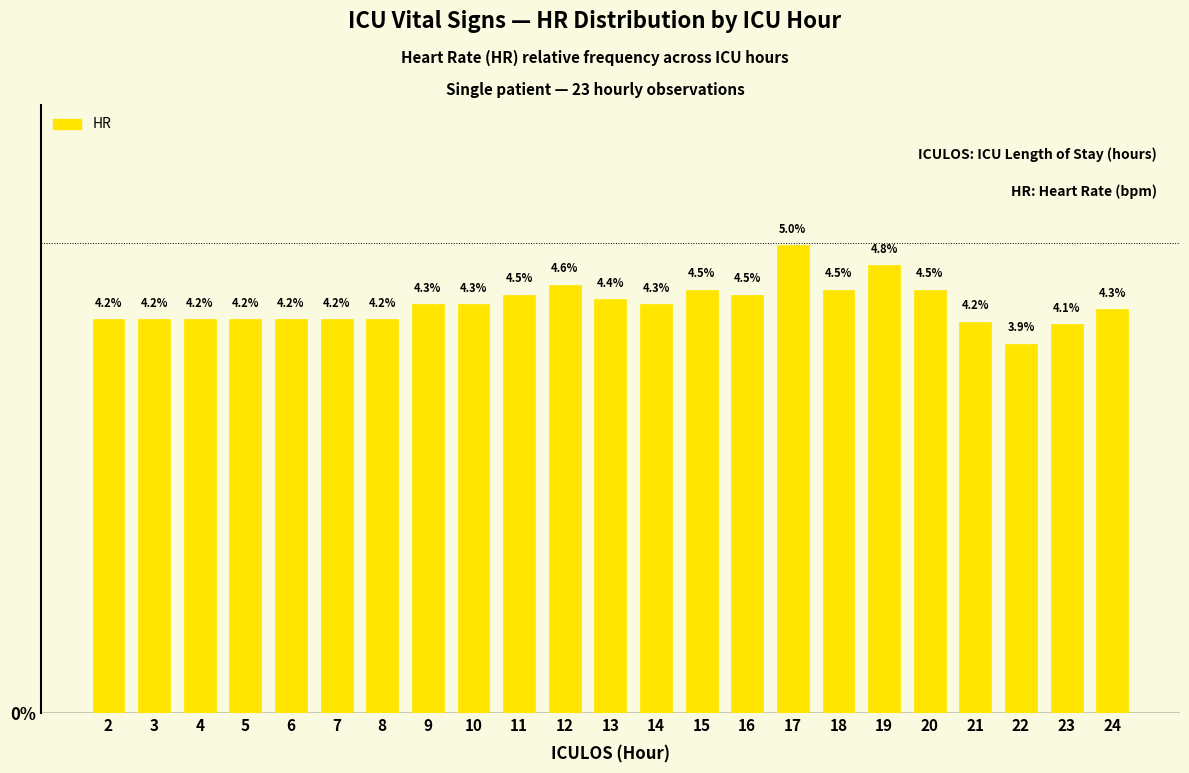

At which category does the chart reach its minimum across all series?

22